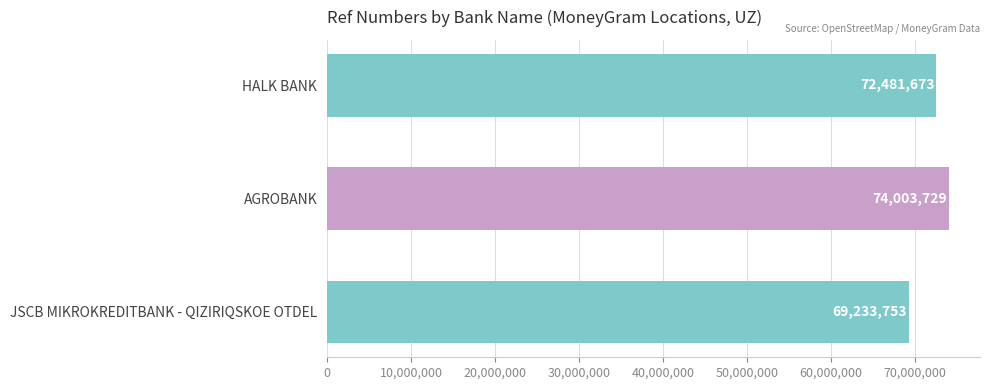

Reading bottom to top, list all the values displayed in this chart.

JSCB MIKROKREDITBANK - QIZIRIQSKOE OTDEL=69233753	AGROBANK=74003729	HALK BANK=72481673